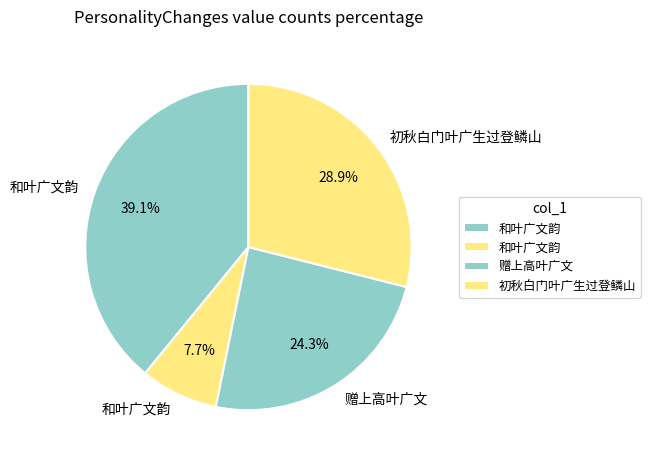

How many segments does this pie chart have?

4